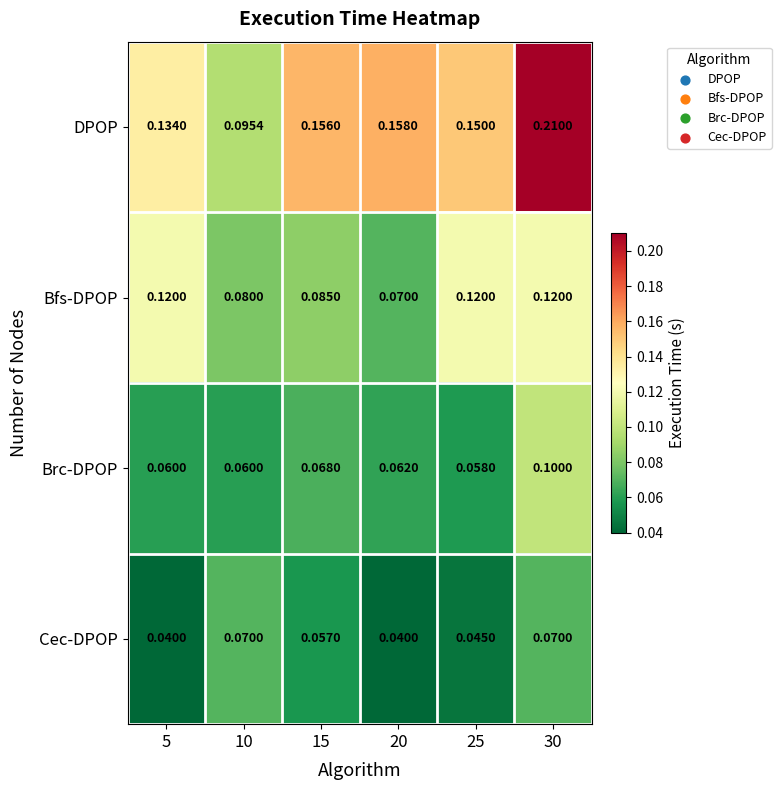

Which series changed the most between 10 and 20?

DPOP